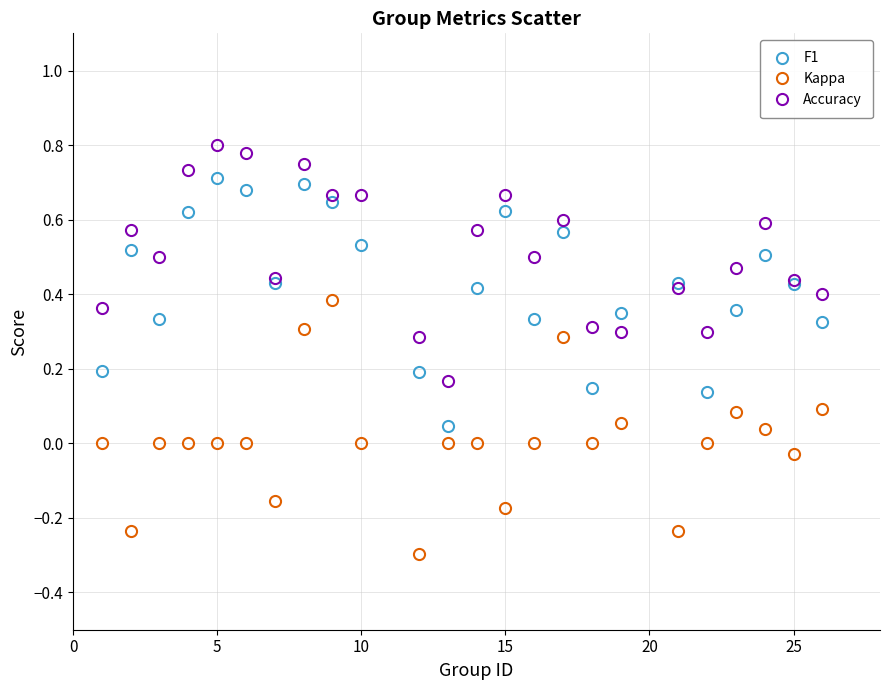

True or false: Kappa has more than 1 points higher than both neighbors.

True